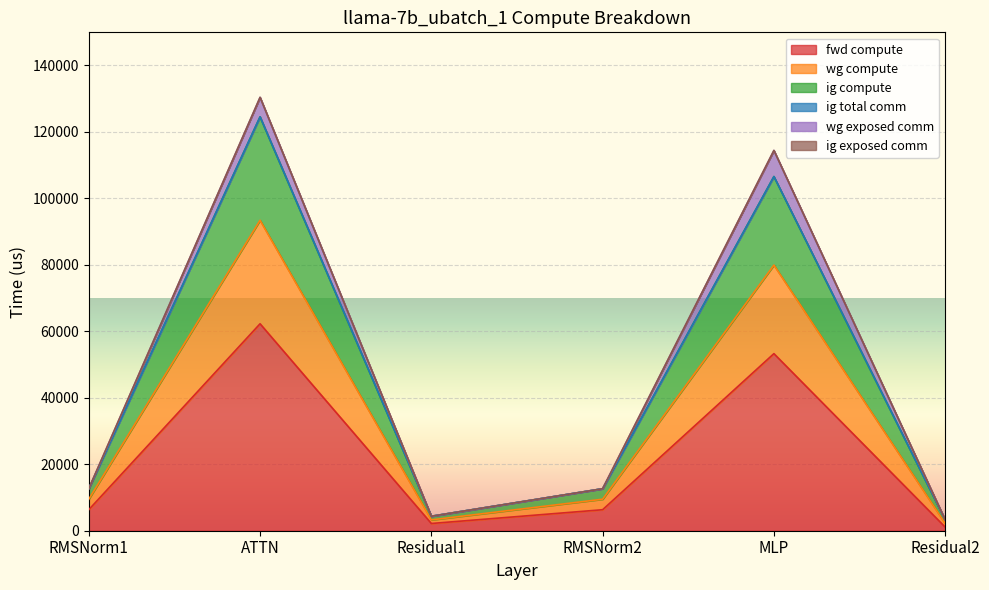

What is the label of the 2nd point from the right?

MLP